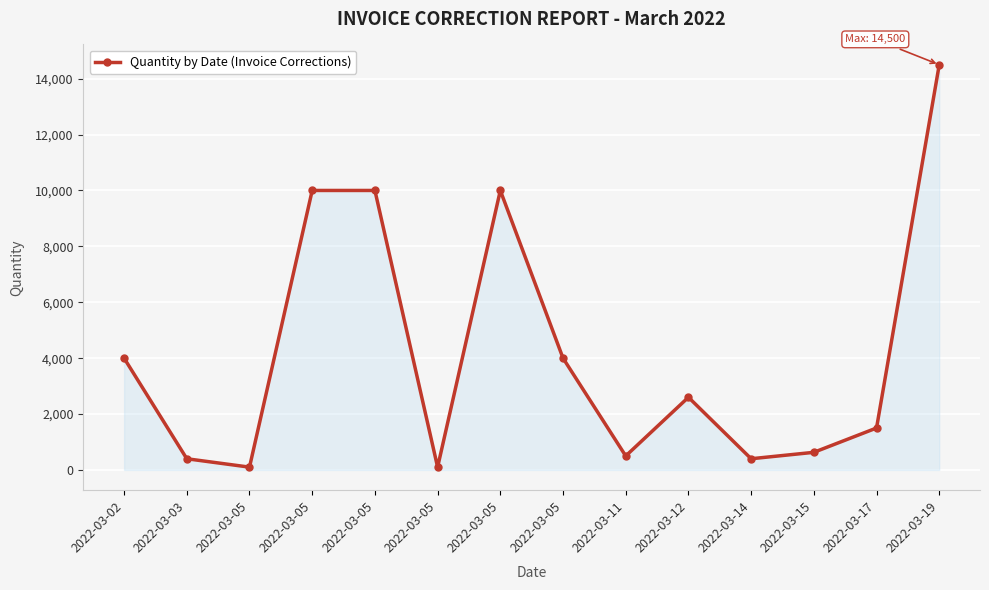

Which category has the lowest value across all series?

2022-03-05